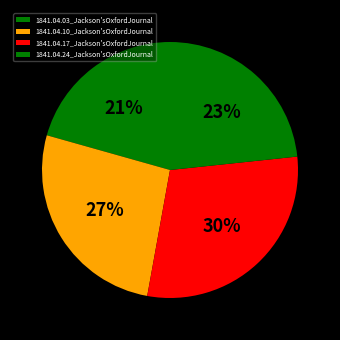

To the nearest percent, what is the average slice percentage?

25%